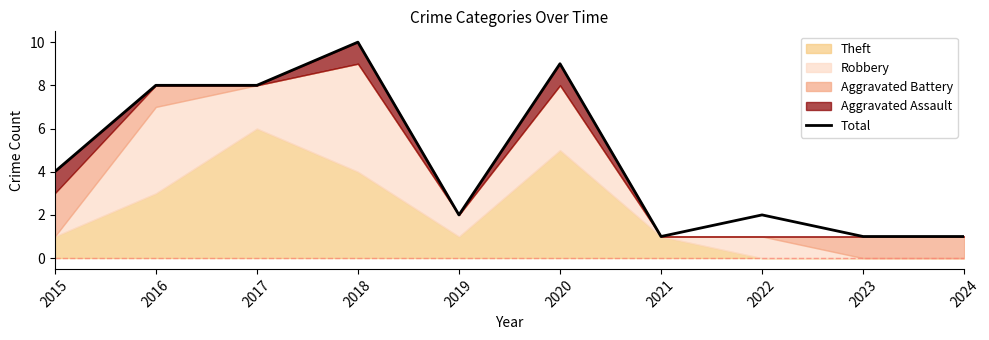

Where is the data nearest to the value 5?

2015